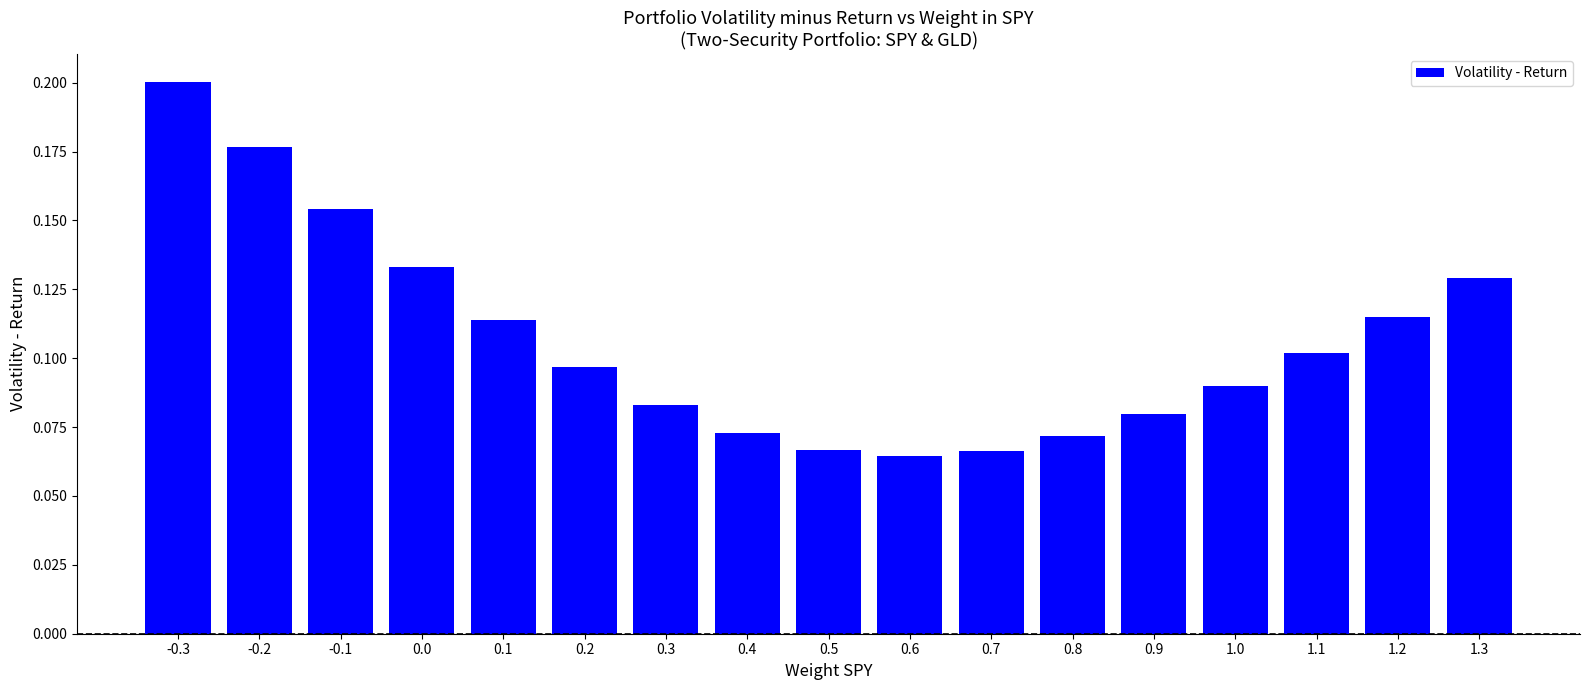

How many values are between 0 and 1?

17